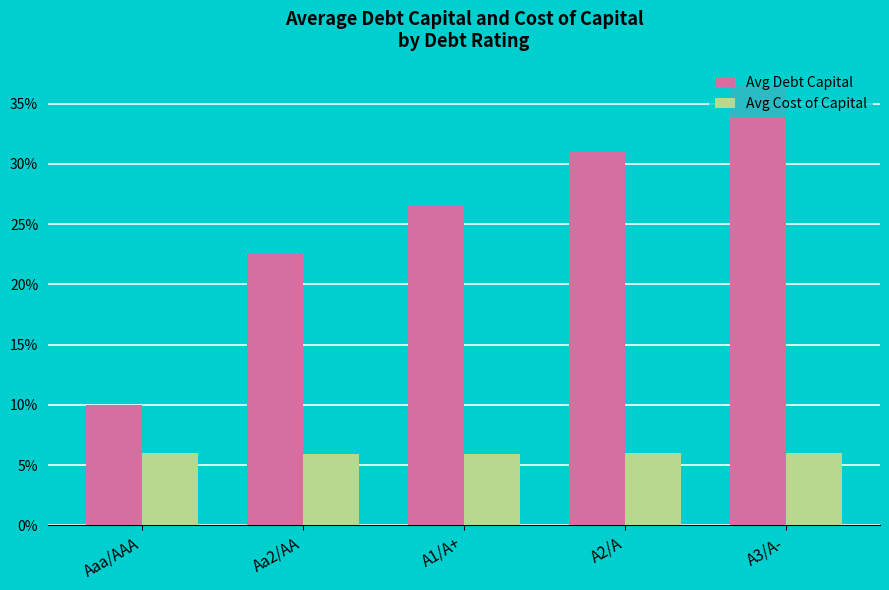

Which series changed the most between Aaa/AAA and A3/A-?

Avg Debt Capital